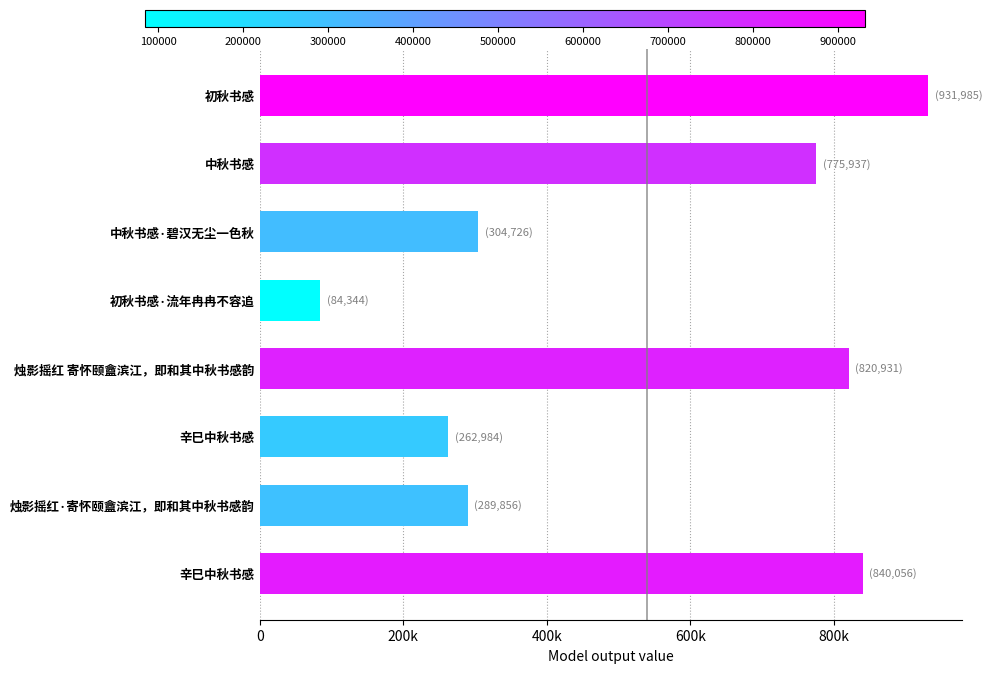

At which category does the chart reach its minimum across all series?

初秋书感·流年冉冉不容追